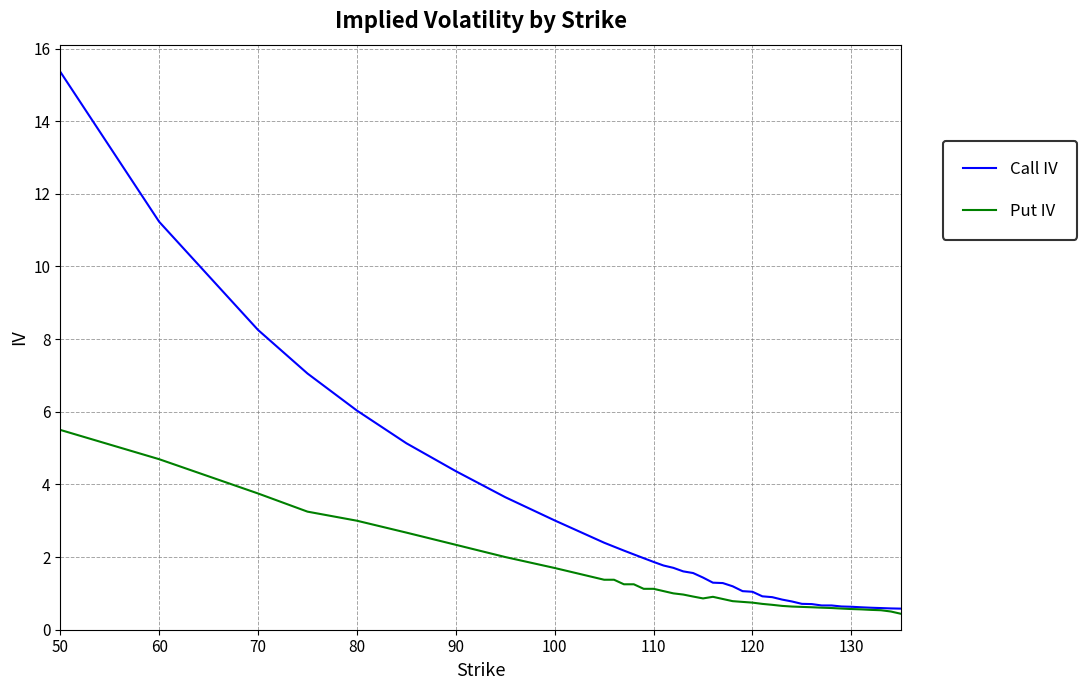

List the series in order of their peak value, highest first.

Call IV, Put IV